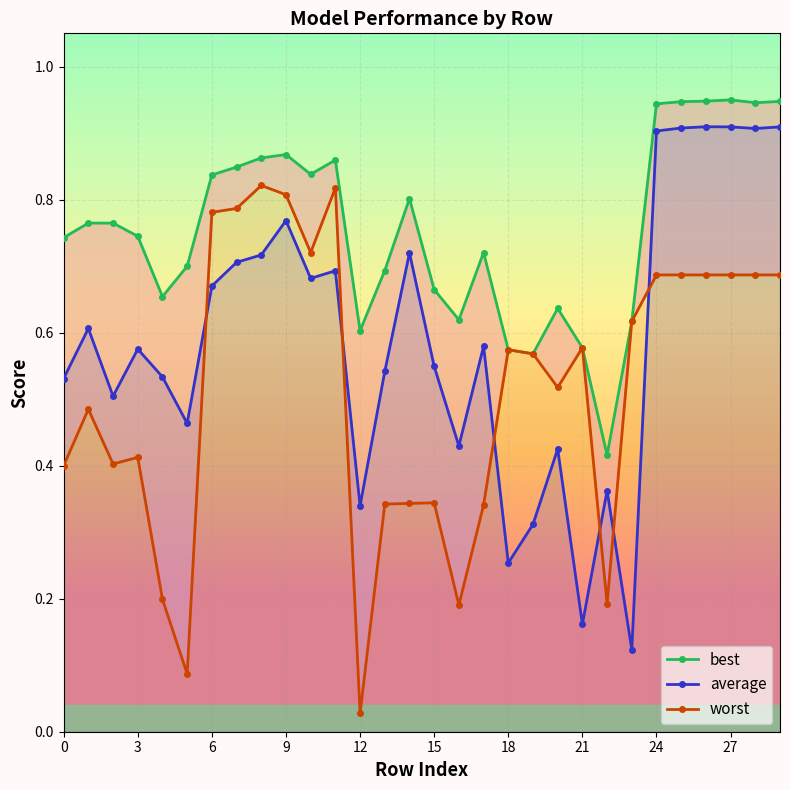

Where is worst nearest to the value 0?

12